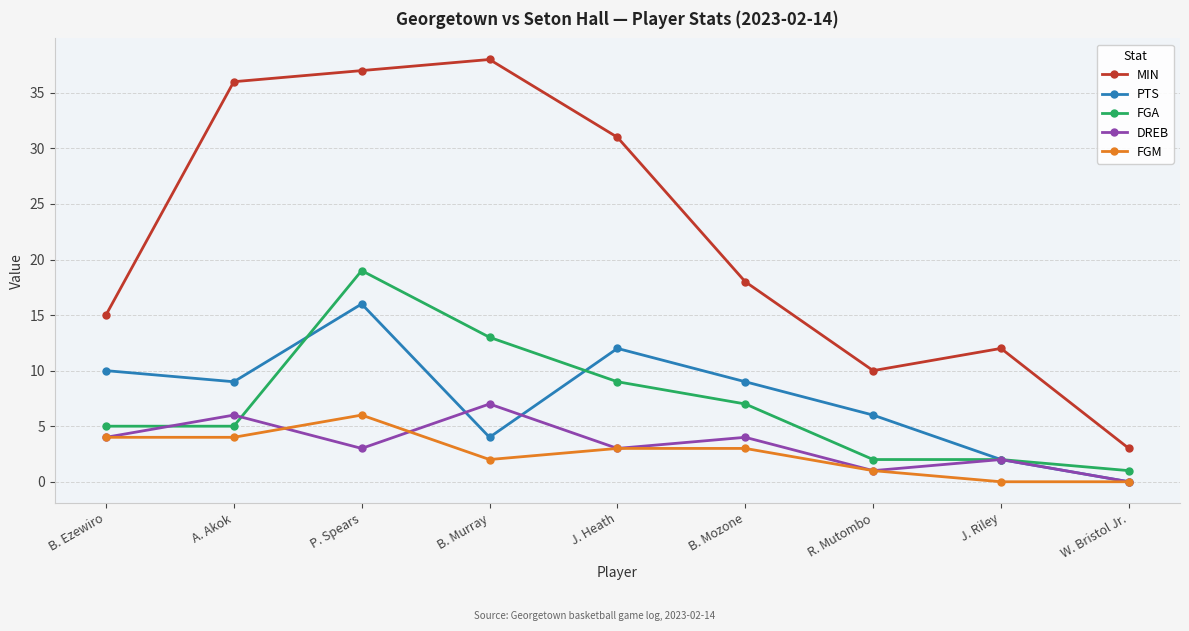

What are all the series names shown in the legend?

MIN, PTS, FGA, DREB, FGM